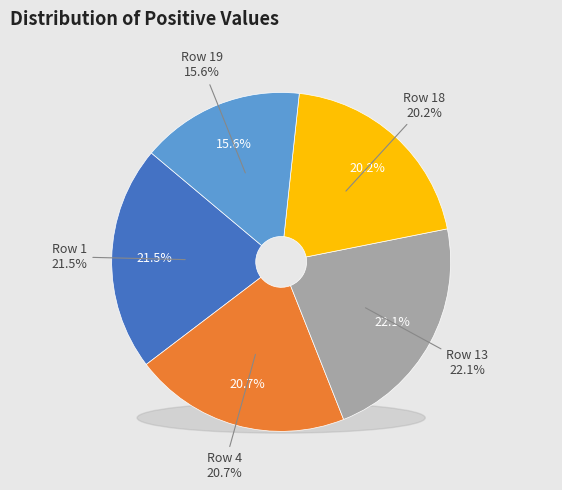

Is it true that Row 1 is 21% of the pie?

True